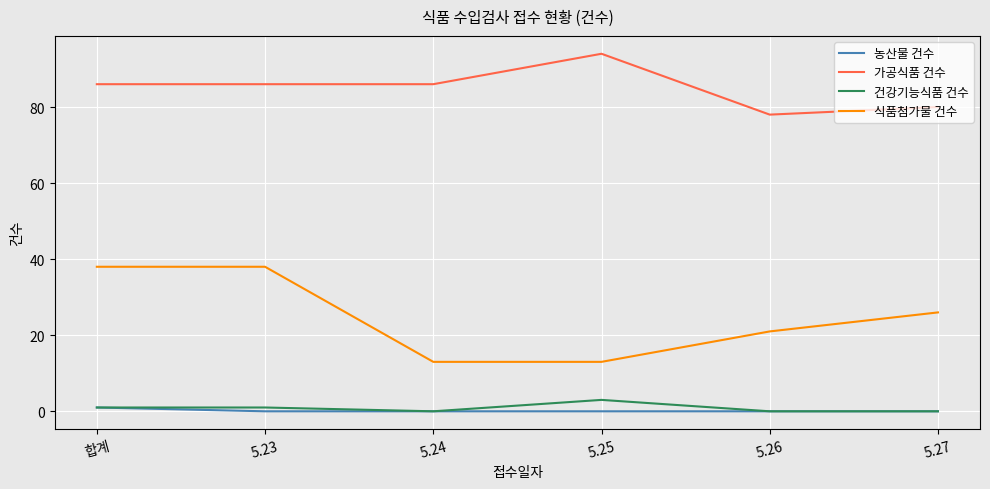

True or false: 건강기능식품 건수 and 가공식품 건수 intersect in this chart.

False